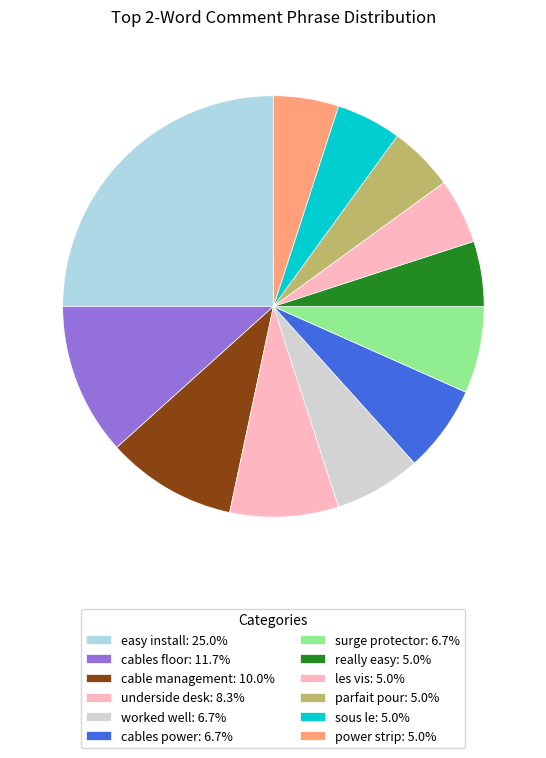

Rank the categories by value from highest to lowest.

easy install, cables floor, cable management, underside desk, worked well, cables power, surge protector, really easy, les vis, parfait pour, sous le, power strip